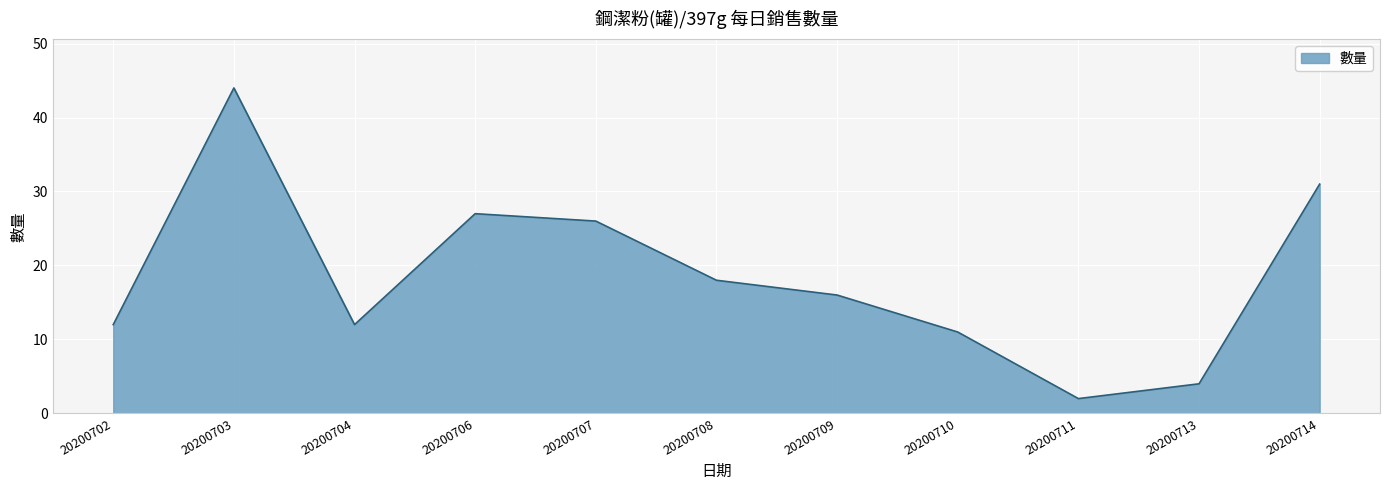

Reading left to right, transcribe all the data shown in this chart.

20200702=12	20200703=44	20200704=12	20200706=27	20200707=26	20200708=18	20200709=16	20200710=11	20200711=2	20200713=4	20200714=31